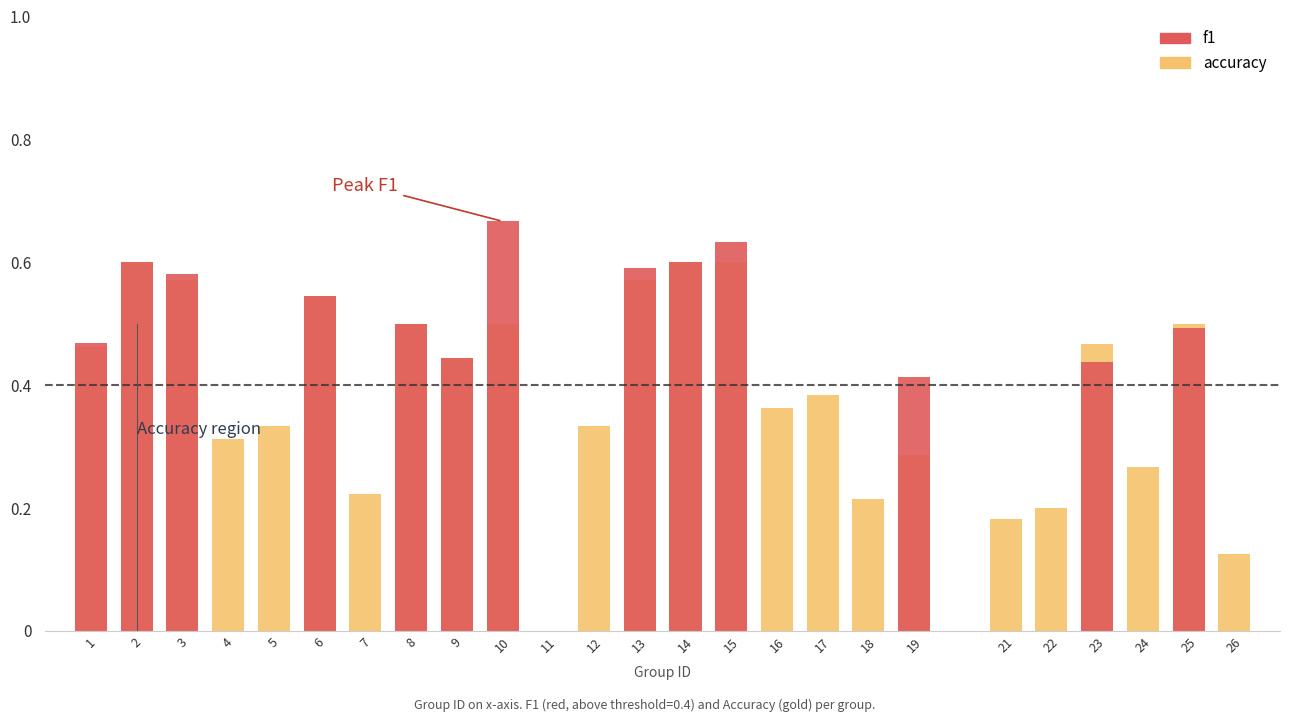

How many accuracy values are between 0 and 1?

25